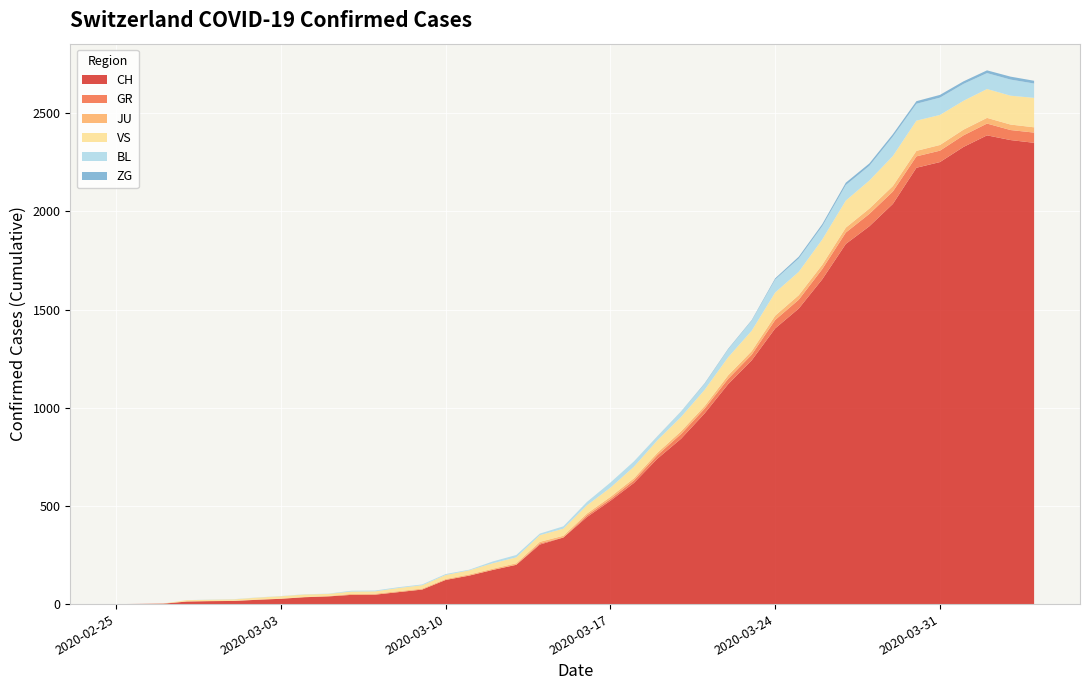

Reading right to left, list all the values displayed in this chart.

CH: 2349	2363	2387	2328	2251	2222	2038	1924	1834	1654	1505	1404	1241	1120	971	842	741	617	526	443	339	303	200	174	145	123	74	61	48	47	39	35	27	22	16	15	13	2	1	0
GR: 52	51	60	59	58	58	63	63	58	52	45	43	29	27	24	24	18	13	9	9	0	6	0	0	0	0	0	0	0	0	0	0	0	0	0	0	0	0	0	0
JU: 27	28	29	29	29	28	28	27	25	22	23	22	18	18	13	14	12	11	11	9	9	8	8	6	6	5	5	5	5	5	2	1	1	1	1	1	1	1	0	0
VS: 150	147	147	147	153	154	153	143	138	129	119	118	104	92	83	73	64	59	47	42	36	34	30	28	21	20	17	16	12	12	11	13	12	10	7	6	6	0	0	0
BL: 73	82	81	86	88	86	99	75	79	68	68	66	51	40	30	27	19	27	26	17	12	8	12	9	3	5	4	4	4	4	1	1	1	1	1	1	0	0	0	0
ZG: 14	15	14	13	14	13	12	12	12	10	9	6	3	3	3	1	1	0	0	0	0	0	0	0	0	0	0	0	0	0	0	0	0	0	0	0	0	0	0	0